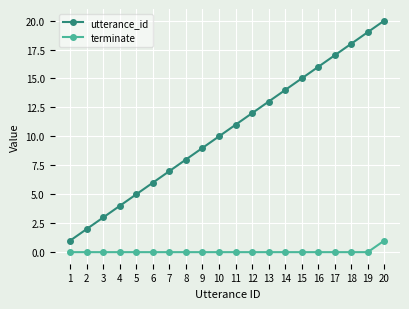

Is it true that terminate equals 0 at 5?

True